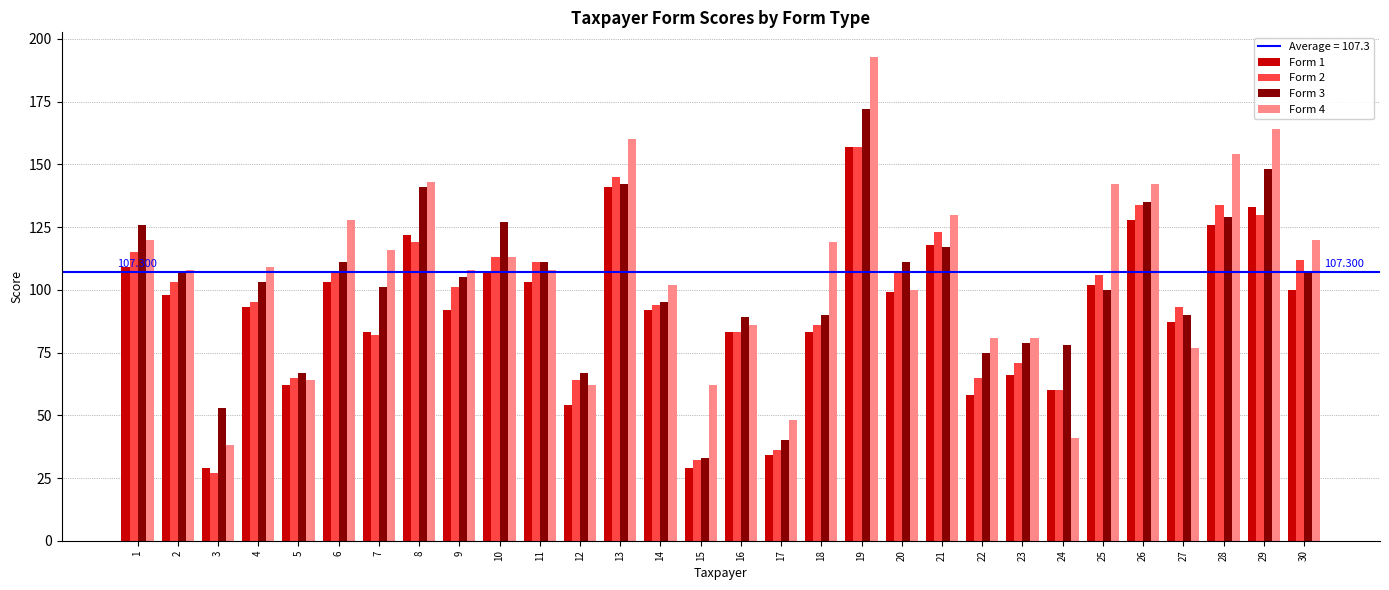

Read the Form 2 value at 2, to the nearest 5.

105